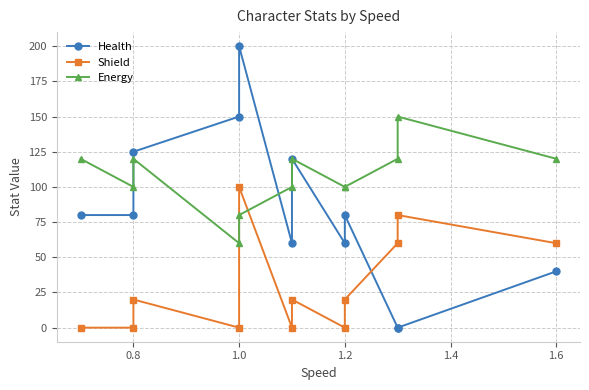

Rank the series by their average value, from lowest to highest.

Shield, Health, Energy